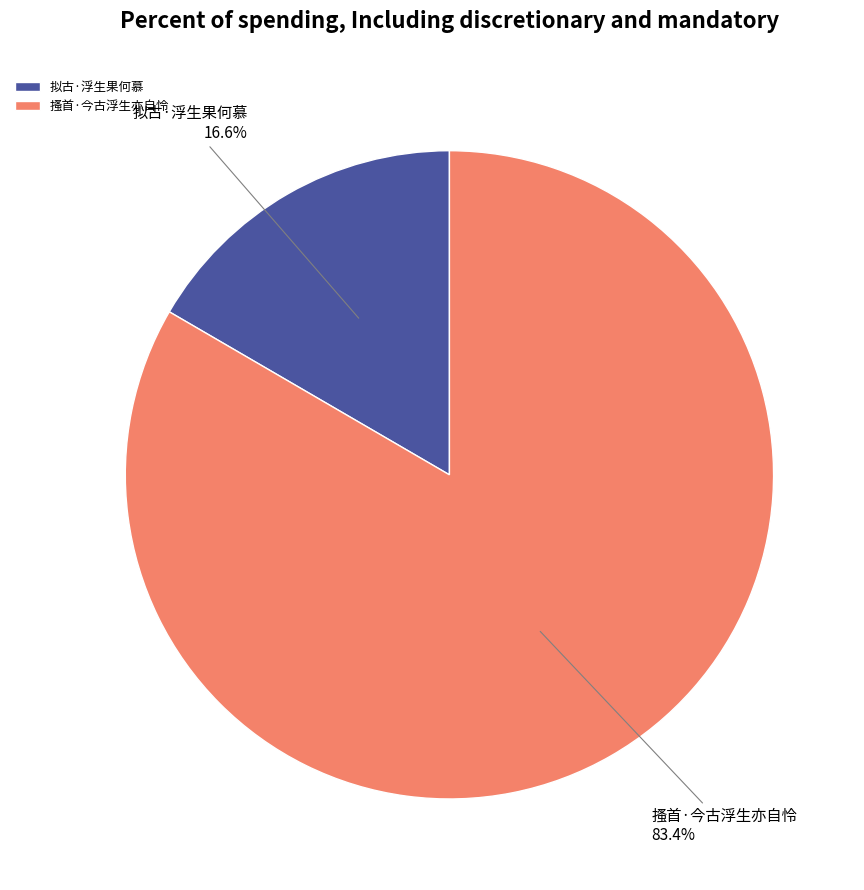

True or false: 拟古·浮生果何慕 accounts for 17% of the total.

True